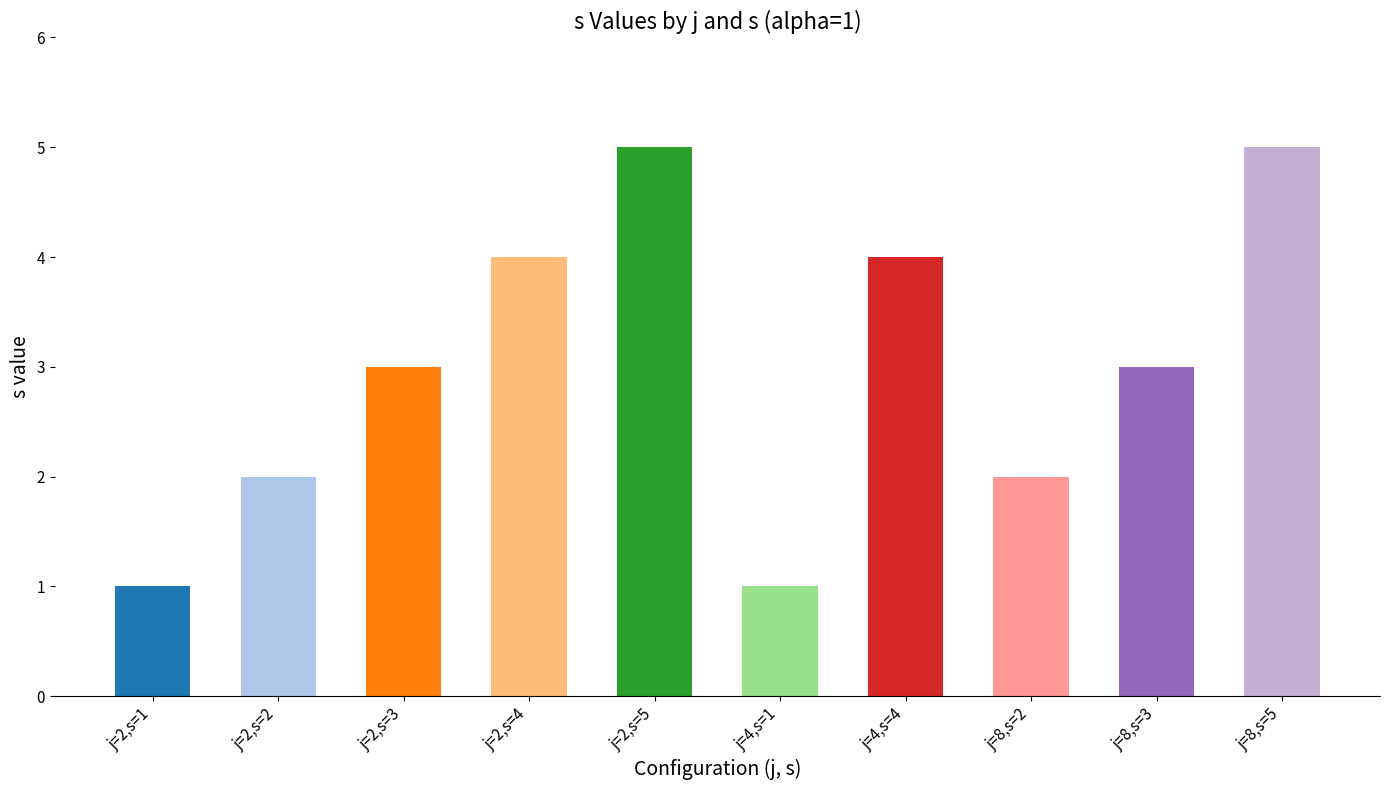

What is the average value?

3